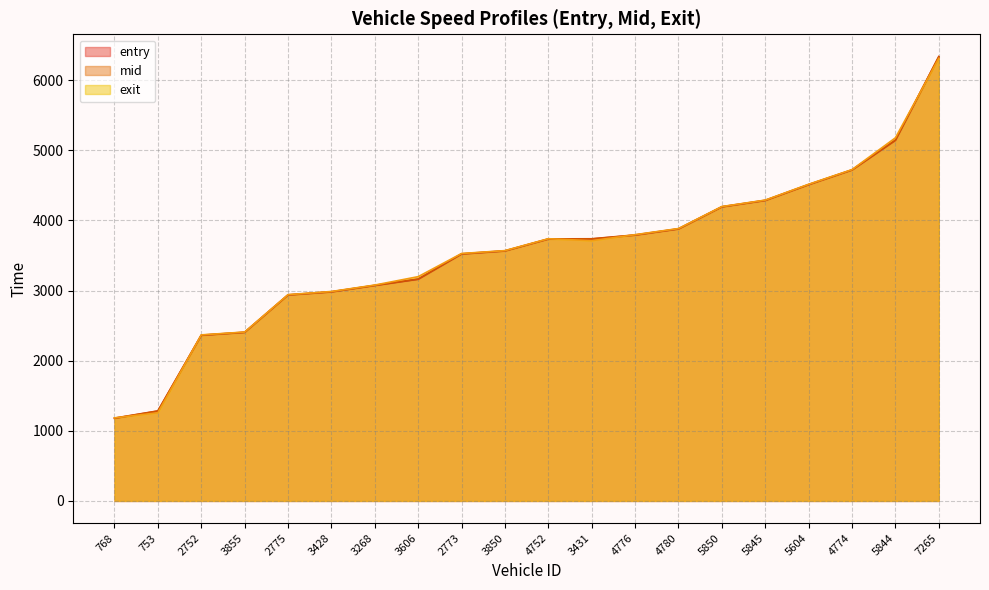

Between 4752 and 5850, which series saw the biggest shift?

entry